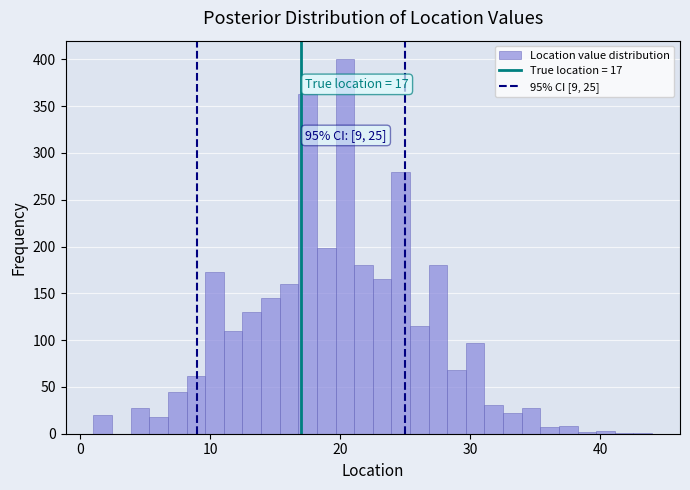

Read against the x-axis, roughly where is the centre of the tallest bar?

20